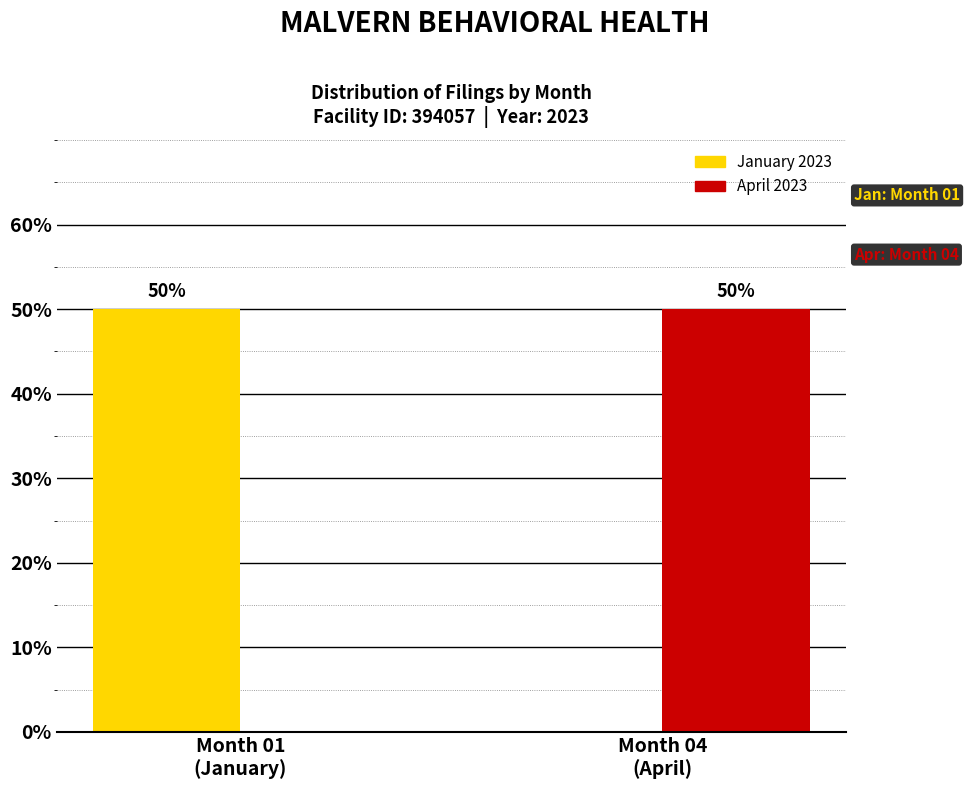

What is the highest value of the April 2023 series?

50